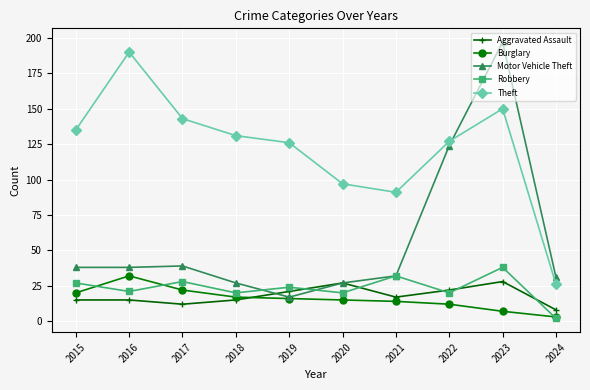

How many categories are shown in the chart?

10